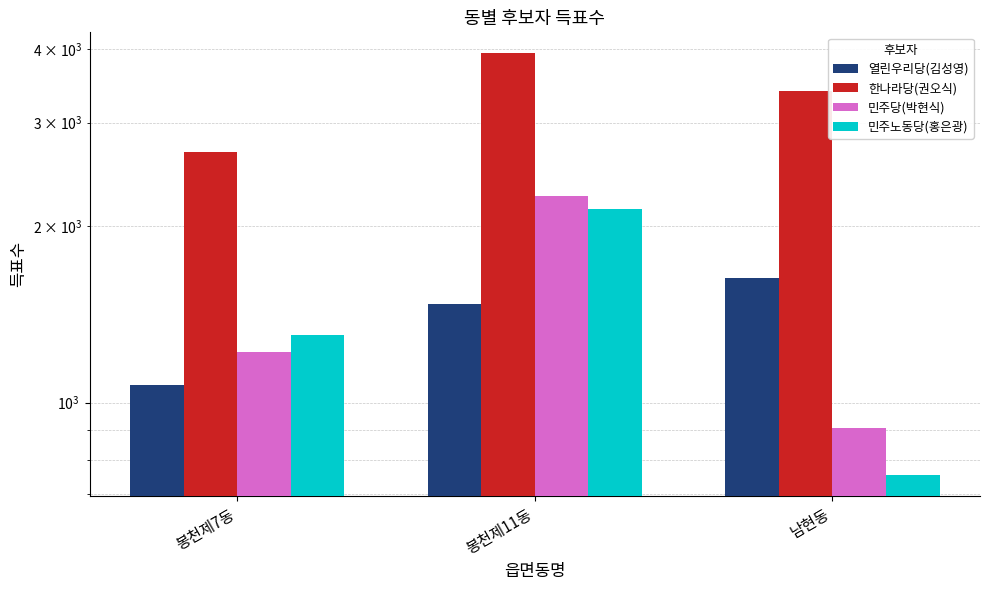

Between 봉천제11동 and 남현동, which is larger?

남현동